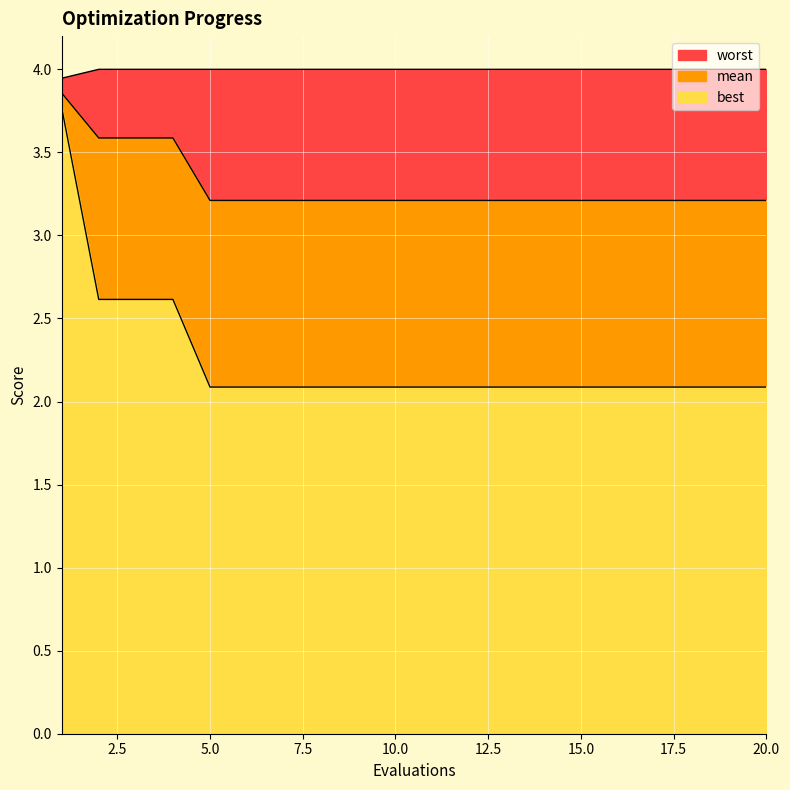

Which series has the widest spread of values?

best